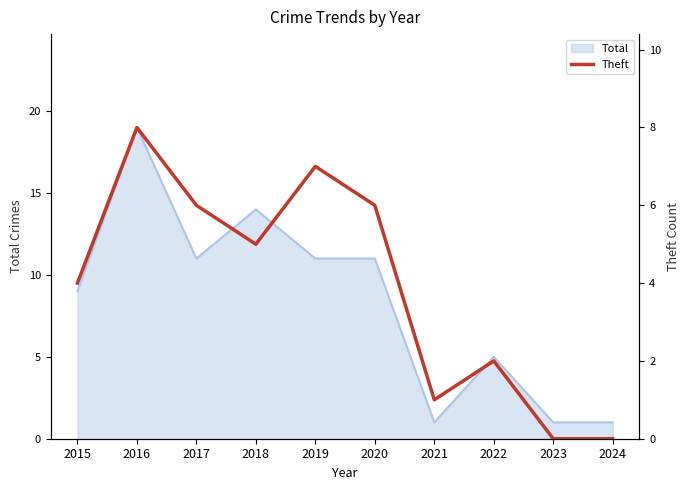

Which label corresponds to the largest value in the chart?

2016